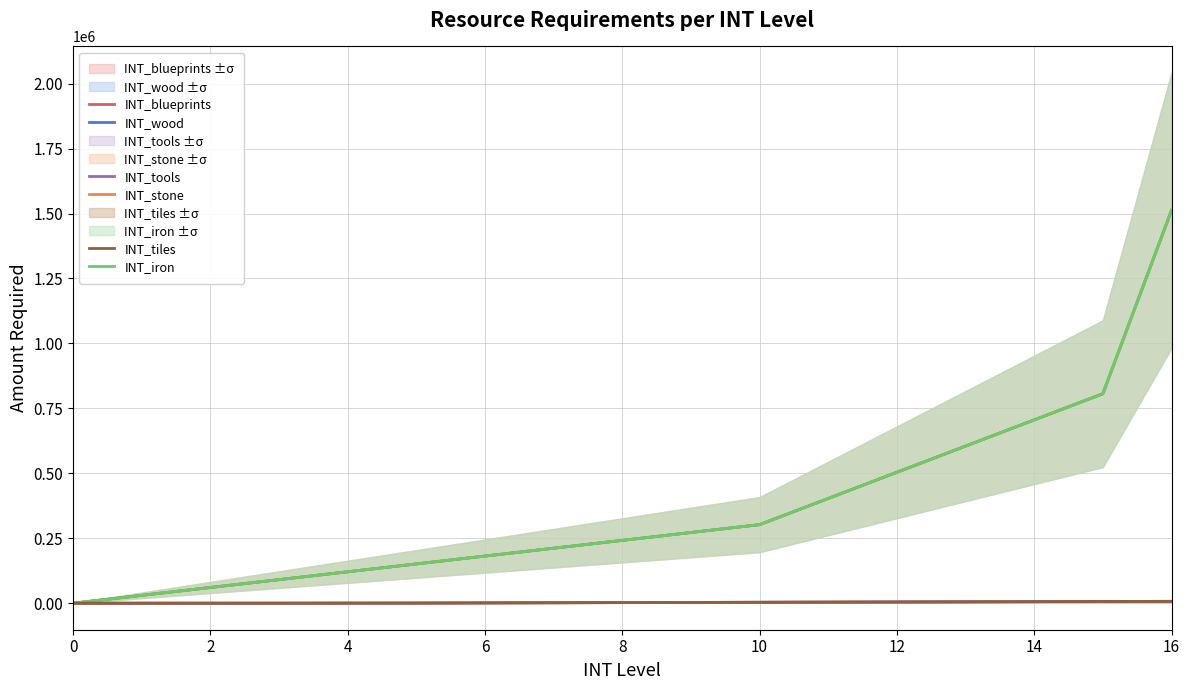

True or false: INT_tiles and INT_blueprints cross at least once.

False